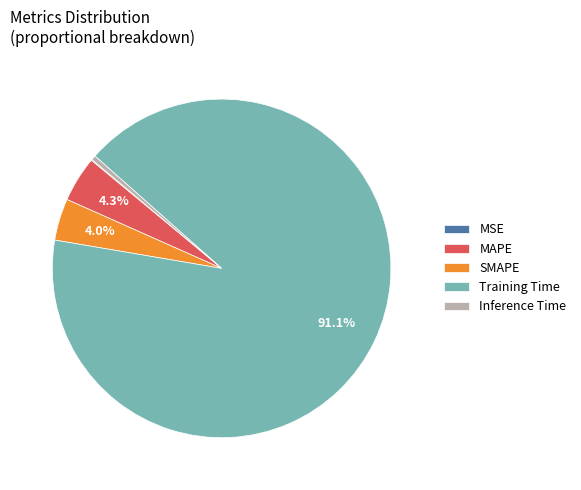

Is the sum of SMAPE and Training Time greater than half?

Yes